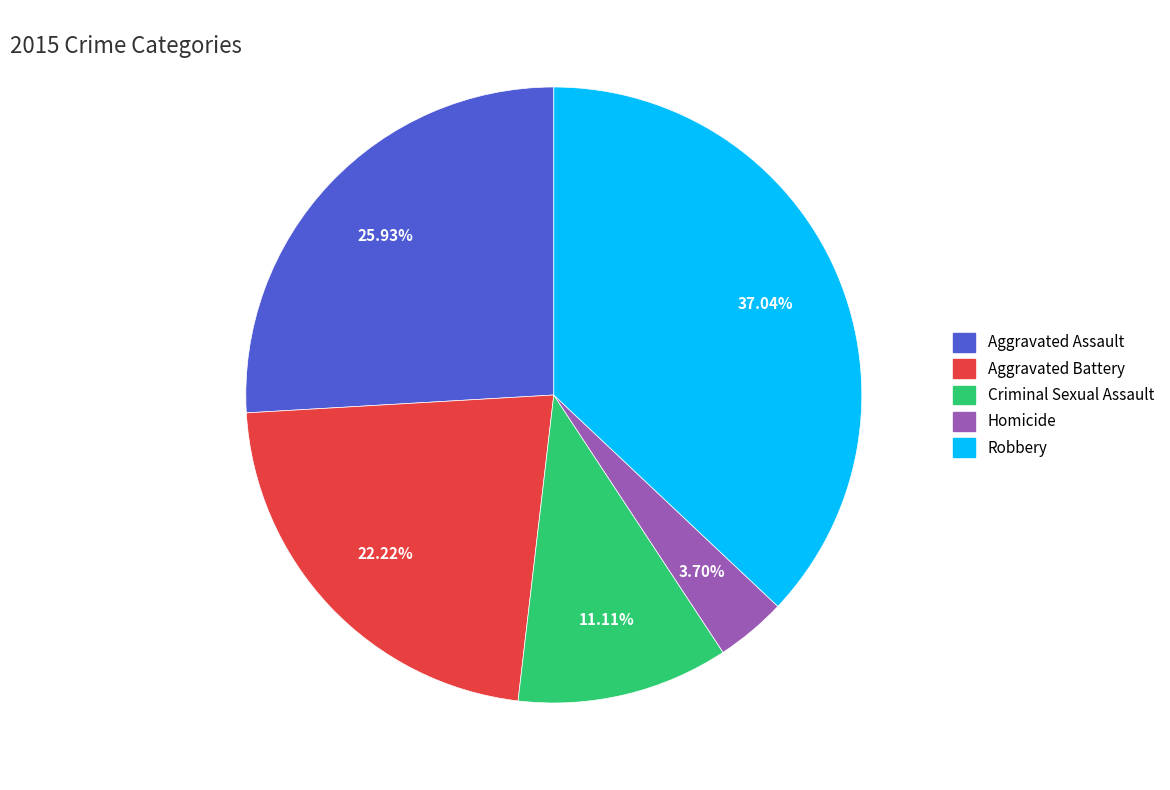

Between Homicide and Aggravated Assault, which is larger?

Aggravated Assault